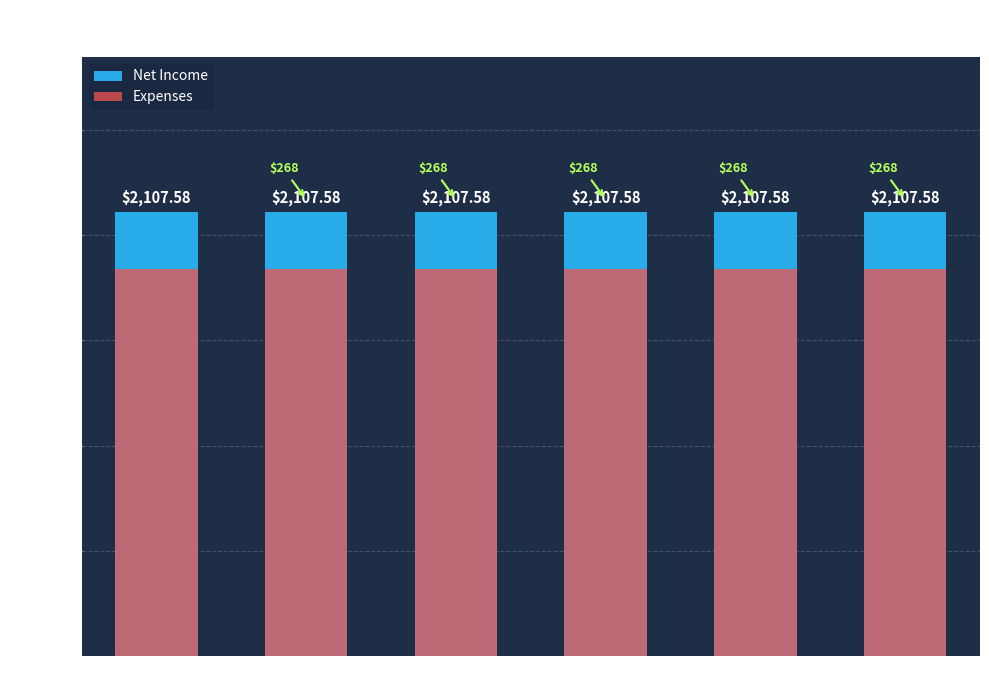

At Feb, list the series in order from smallest to largest.

Expenses, Net Income